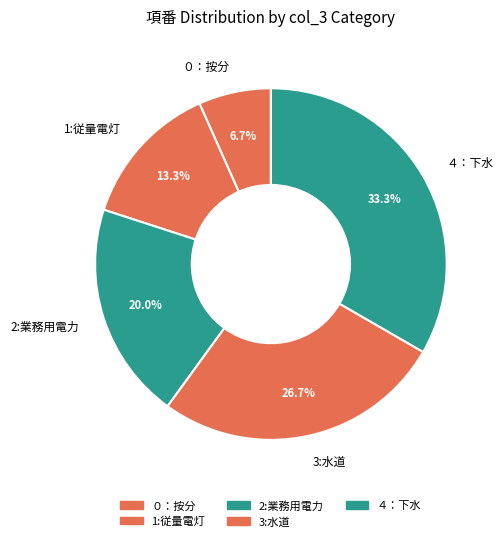

The 3:水道 slice represents 43% of the pie. True or false?

False